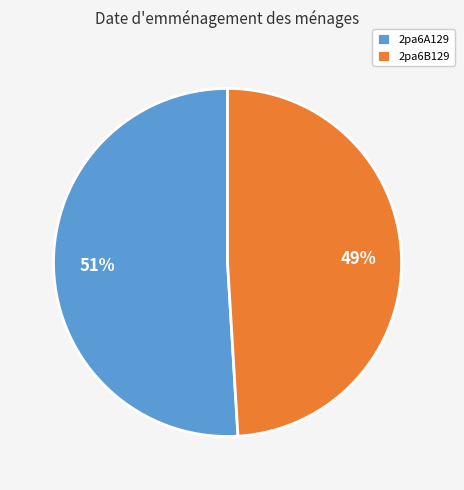

To the nearest percent, what is the average slice percentage?

50%